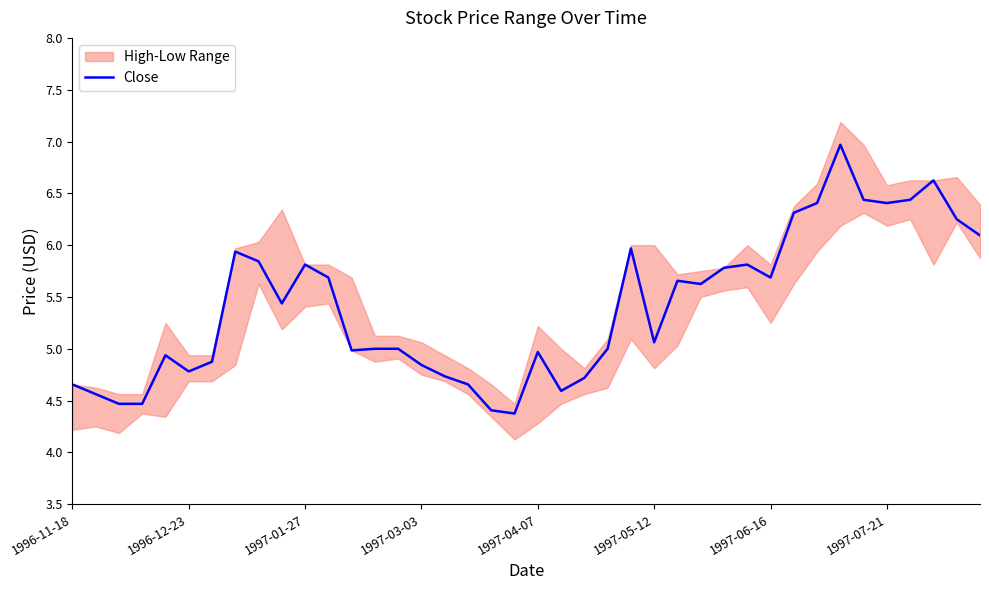

What is the average value?

5.4